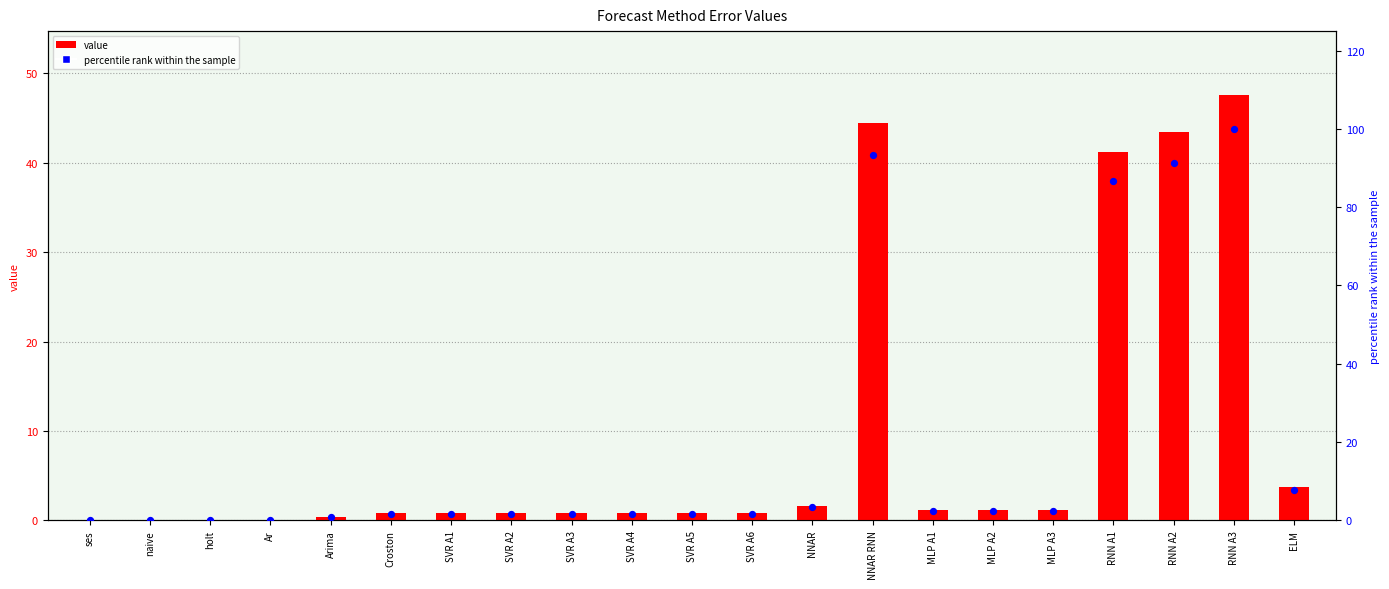

Which series has the largest Y range (max minus min)?

percentile rank within the sample